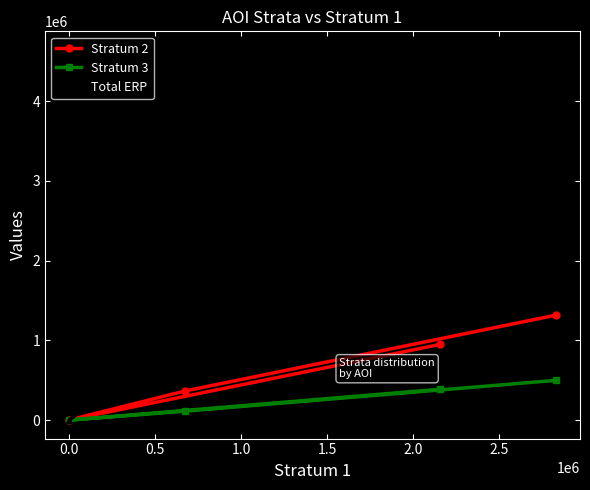

Which series has the largest total across all categories?

Total ERP